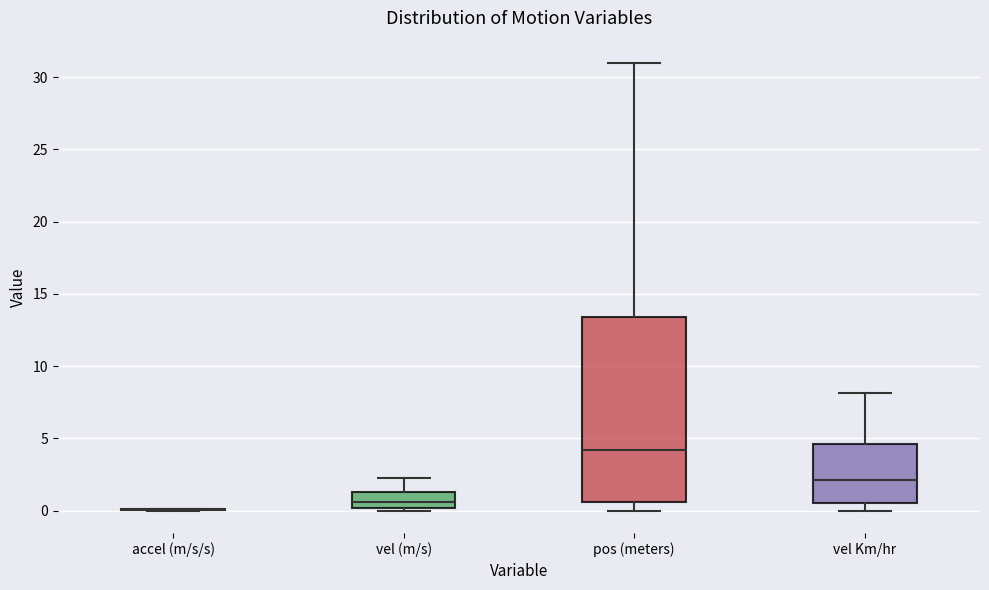

Where is the lower edge of the box for vel Km/hr on the y-axis? The values are not printed on the chart, so give them approximately, as read against the axis.

0.5